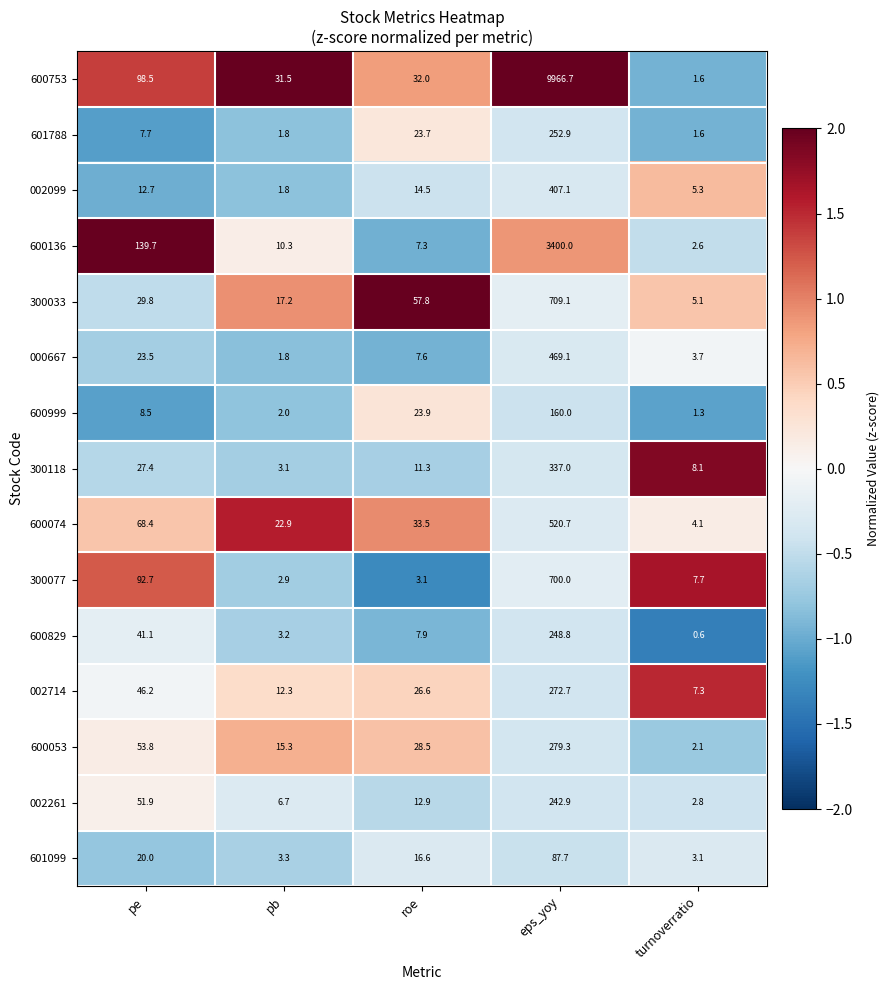

At which category does the chart reach its peak across all series?

eps_yoy